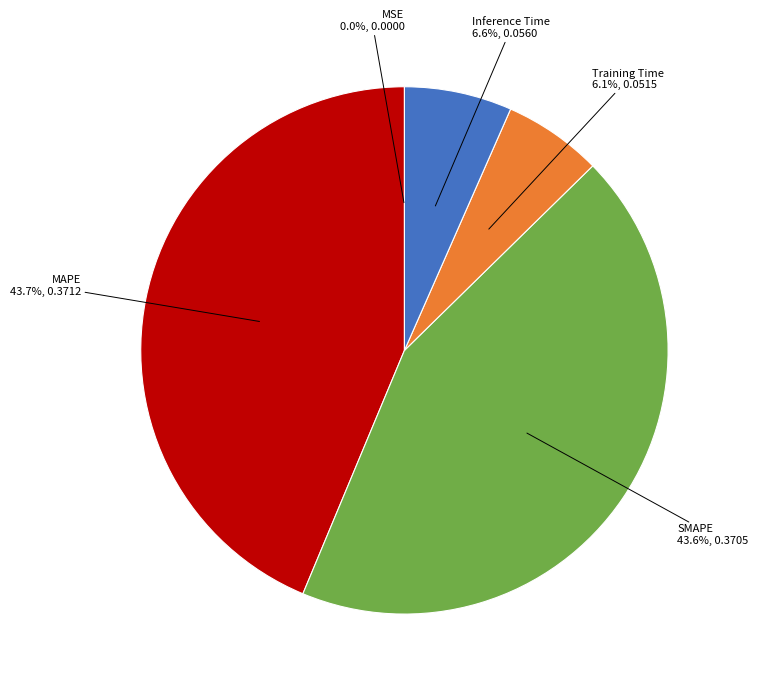

To the nearest percent, what percentage of the pie is MAPE?

44%